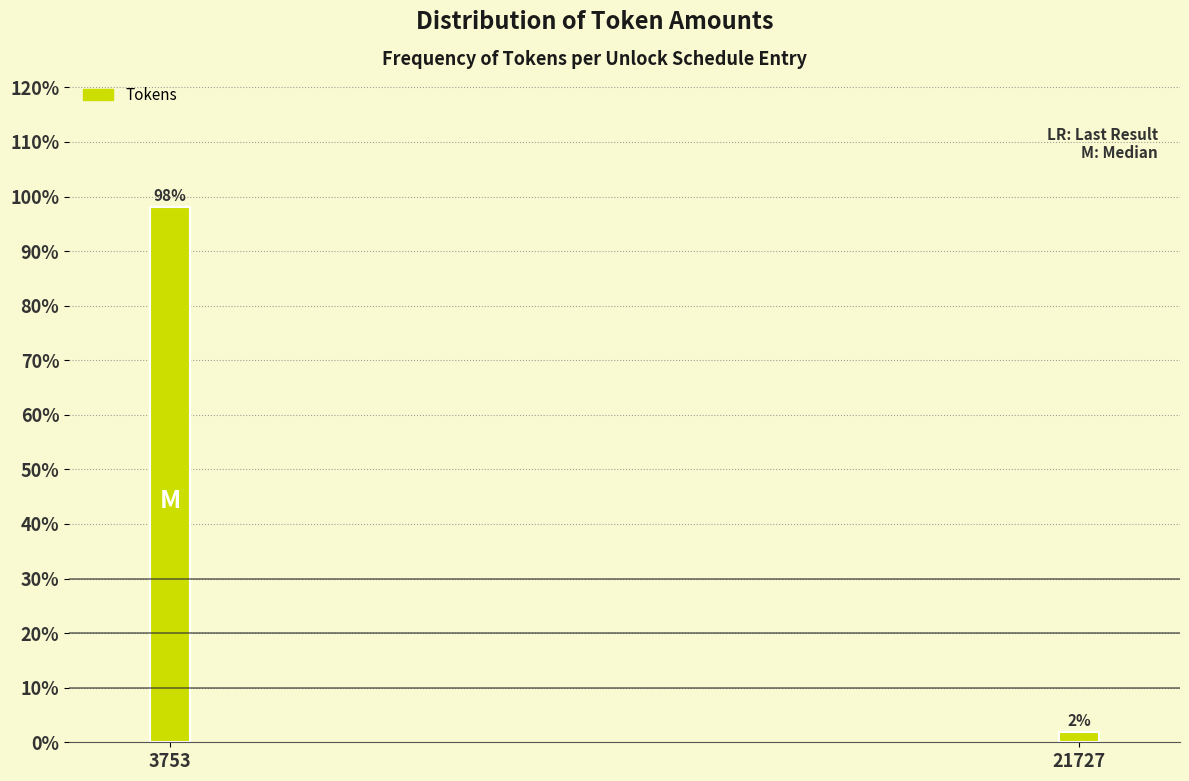

Rank the categories by value from highest to lowest.

3753, 21727